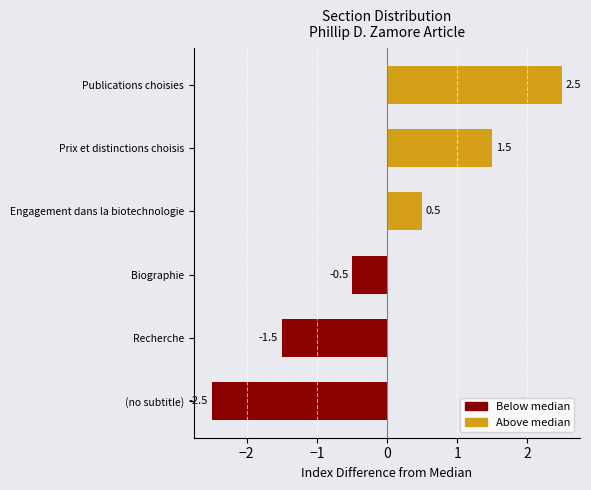

Are the bars grouped side by side (vs. stacked)?

No